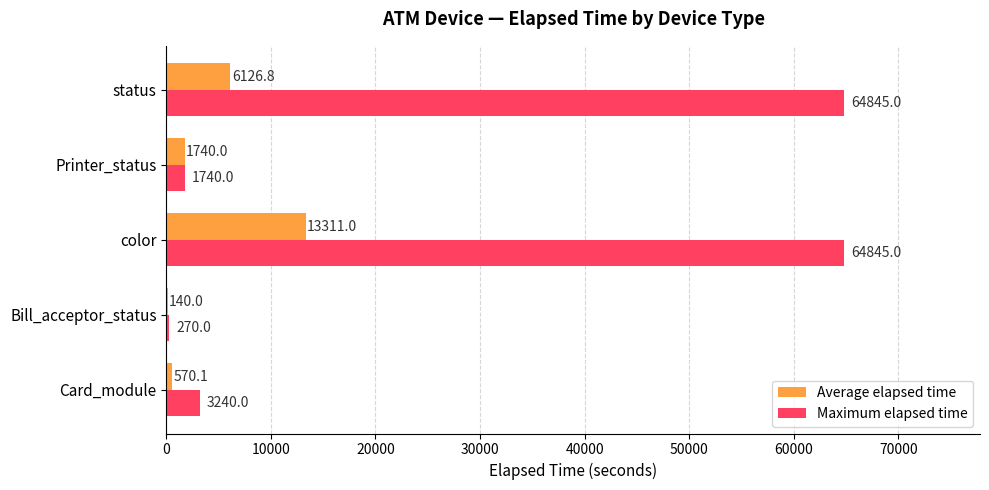

What are all the series names shown in the legend?

Average elapsed time, Maximum elapsed time